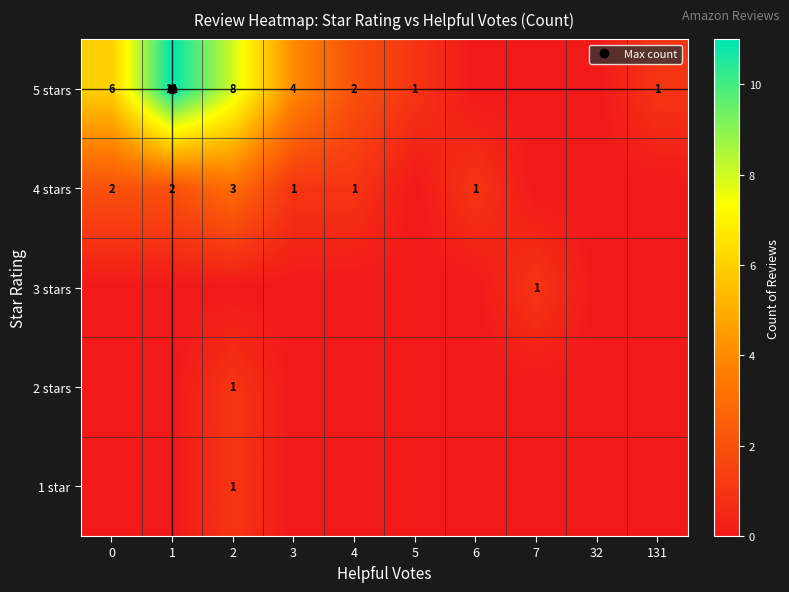

At which category does the chart reach its peak across all series?

1